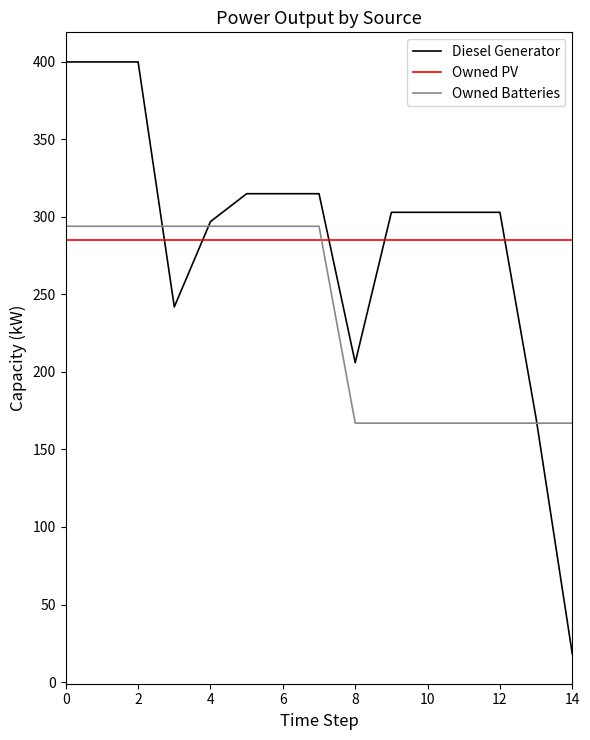

What is the lowest value of the Owned PV series?

285